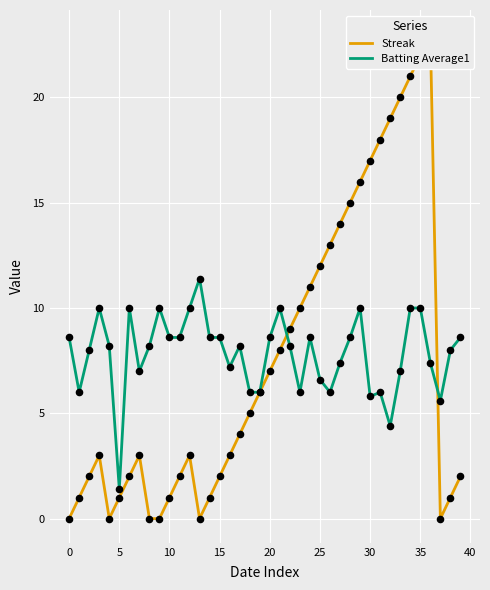

Which series reaches the maximum Y coordinate?

Streak